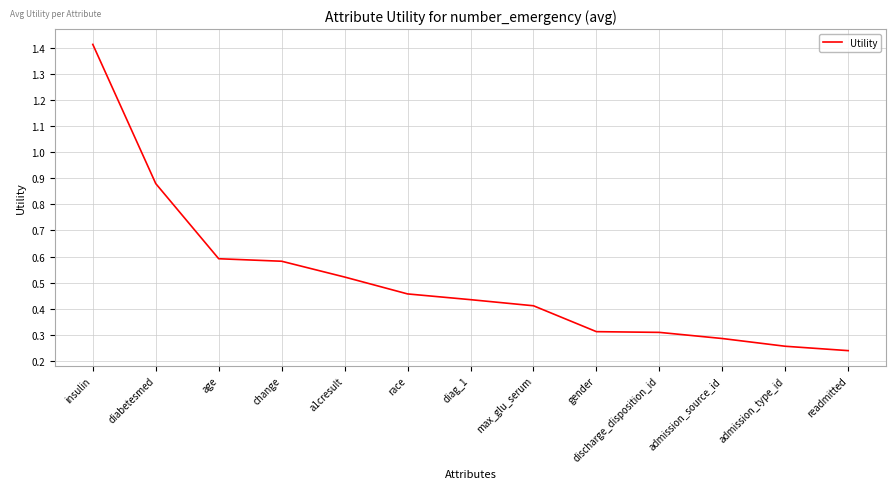

The value at discharge_disposition_id is 0.3. True or false?

True